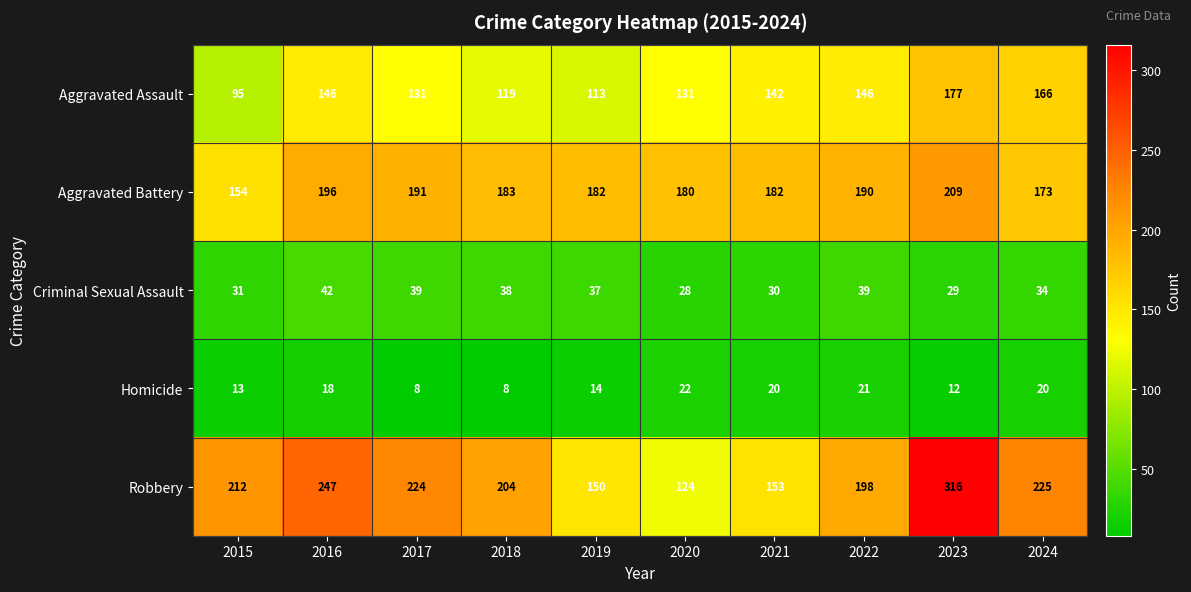

Rank the series by their maximum value, from highest to lowest.

Robbery, Aggravated Battery, Aggravated Assault, Criminal Sexual Assault, Homicide